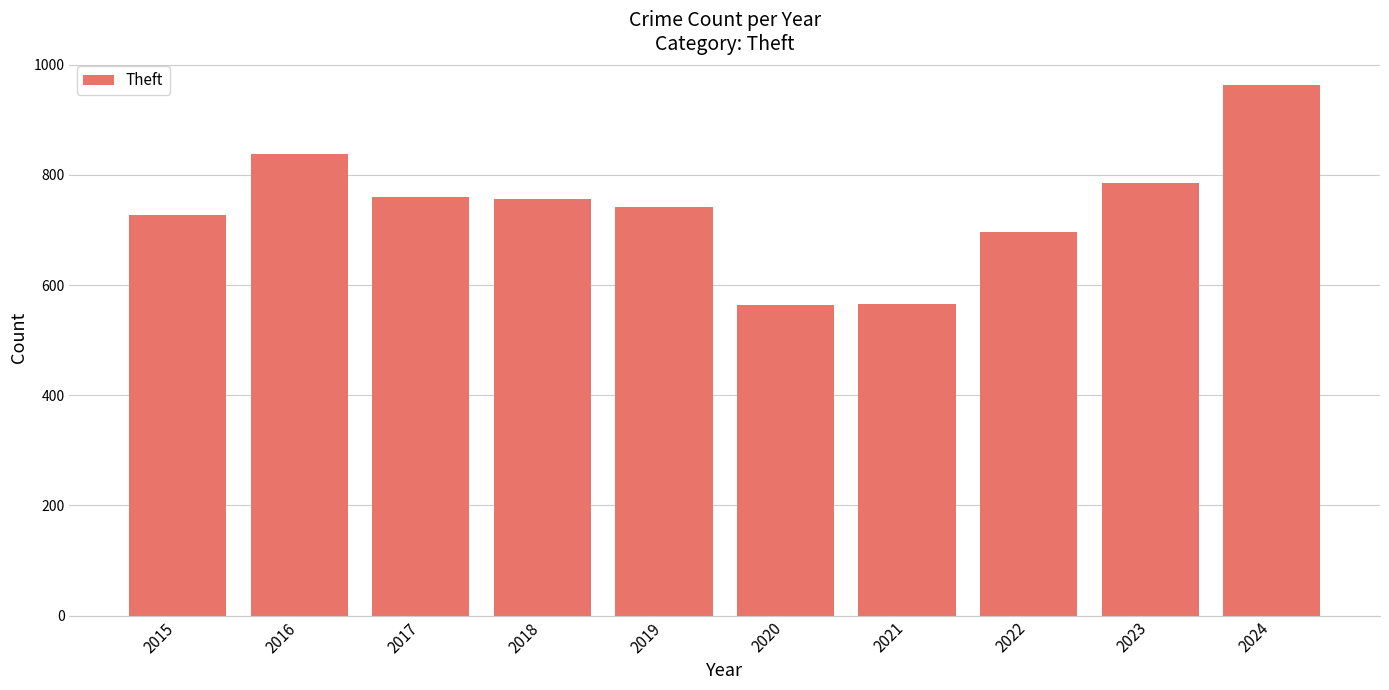

What is the change in value from 2017 to 2021?

-193